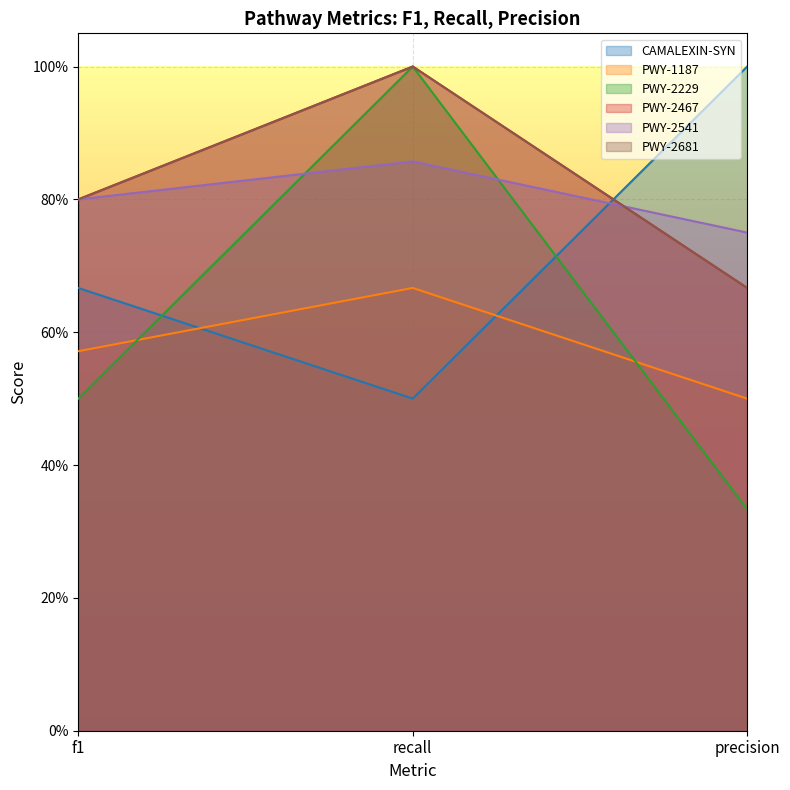

Rank the series at precision from highest to lowest value.

CAMALEXIN-SYN, PWY-2541, PWY-2467, PWY-2681, PWY-1187, PWY-2229